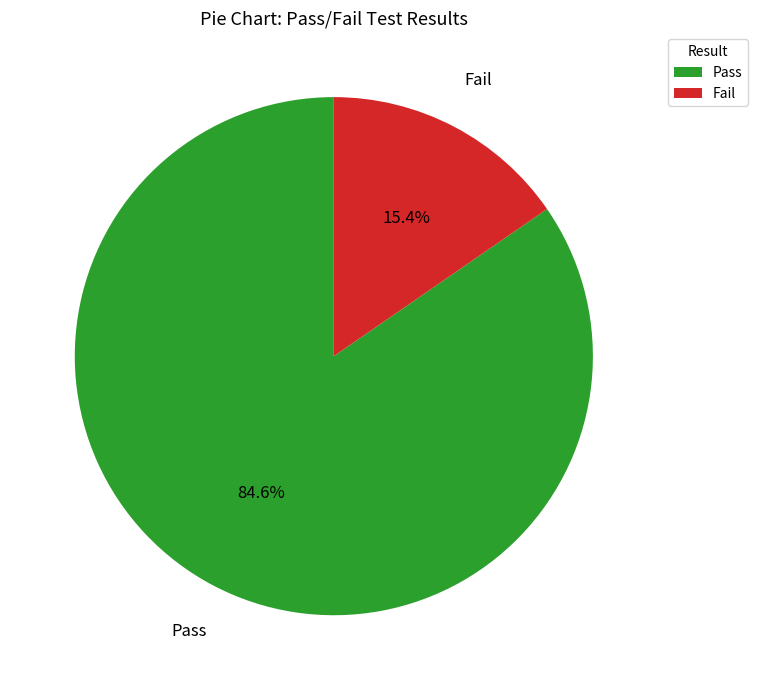

The Fail slice represents 15% of the pie. True or false?

True